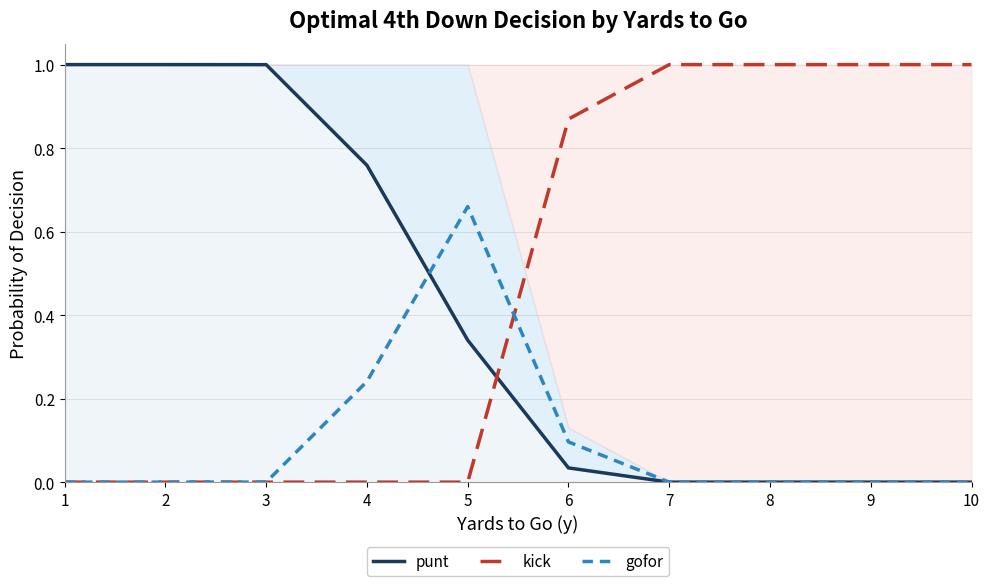

What is the sum of all gofor values?

1.0